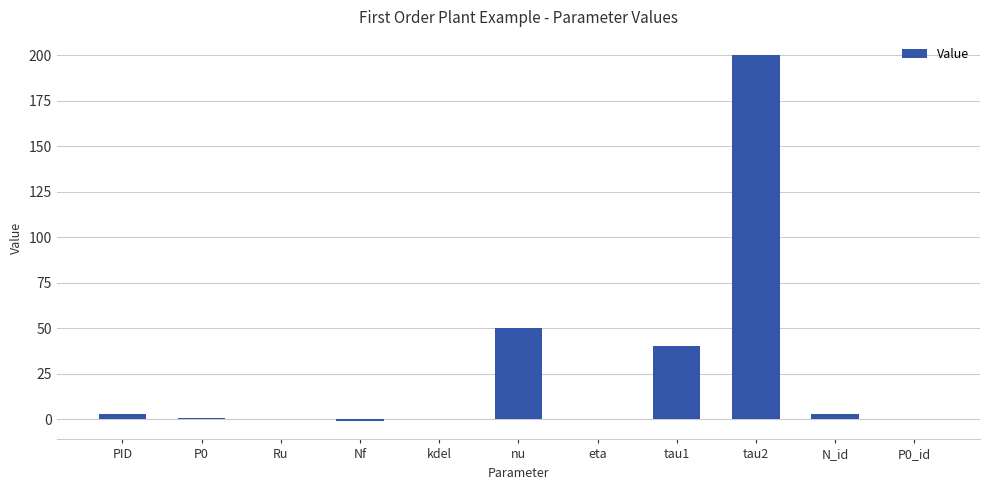

Where is the data nearest to the value 99?

nu